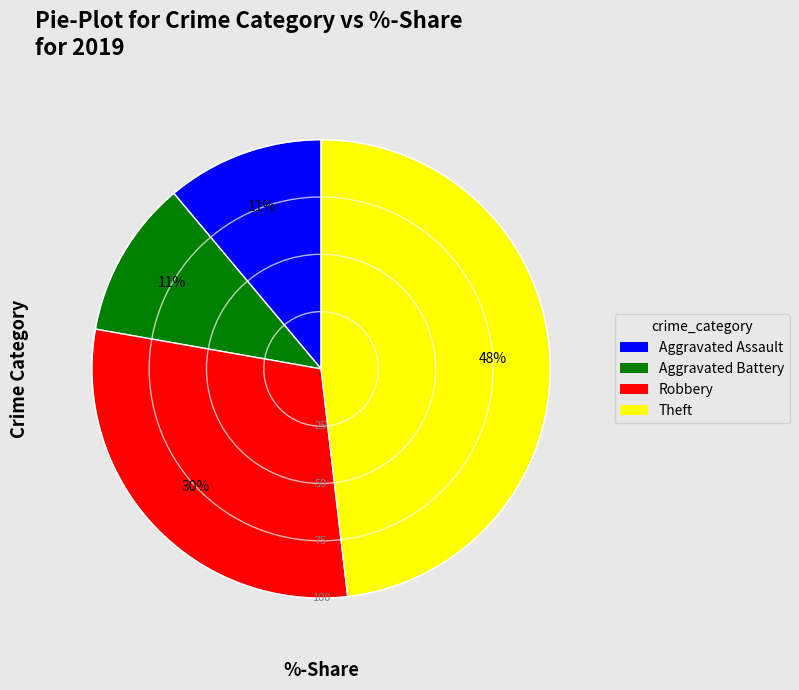

To the nearest percent, what percentage of the pie is Theft?

48%